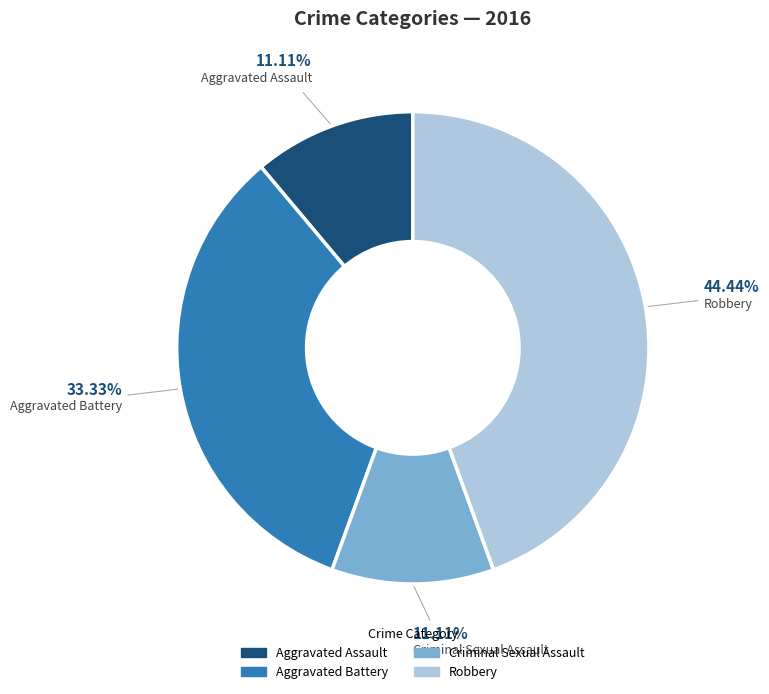

To the nearest percent, what is the average slice percentage?

25%